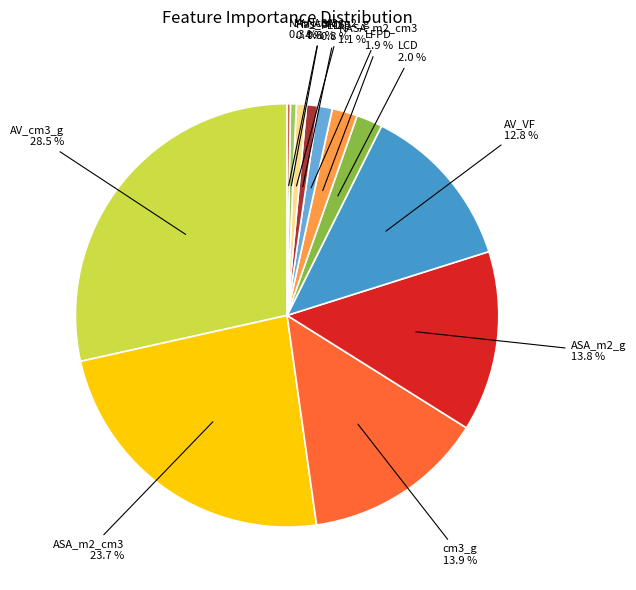

What is the total percentage of LCD and AV_cm3_g?

30.5%